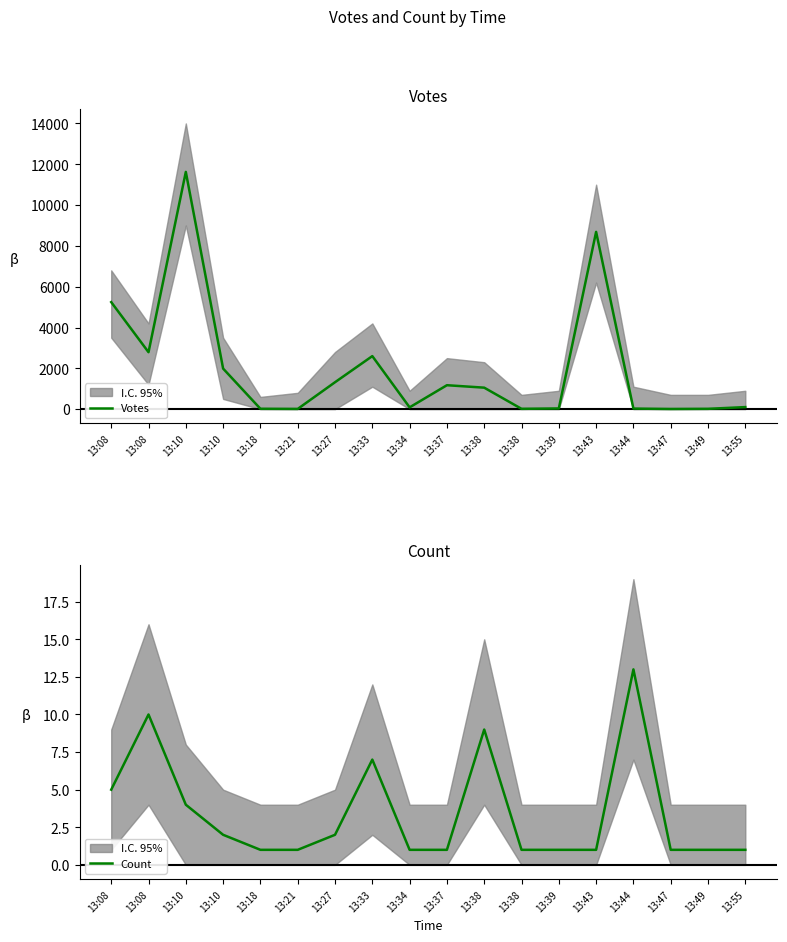

How many lines are shown in the chart?

2